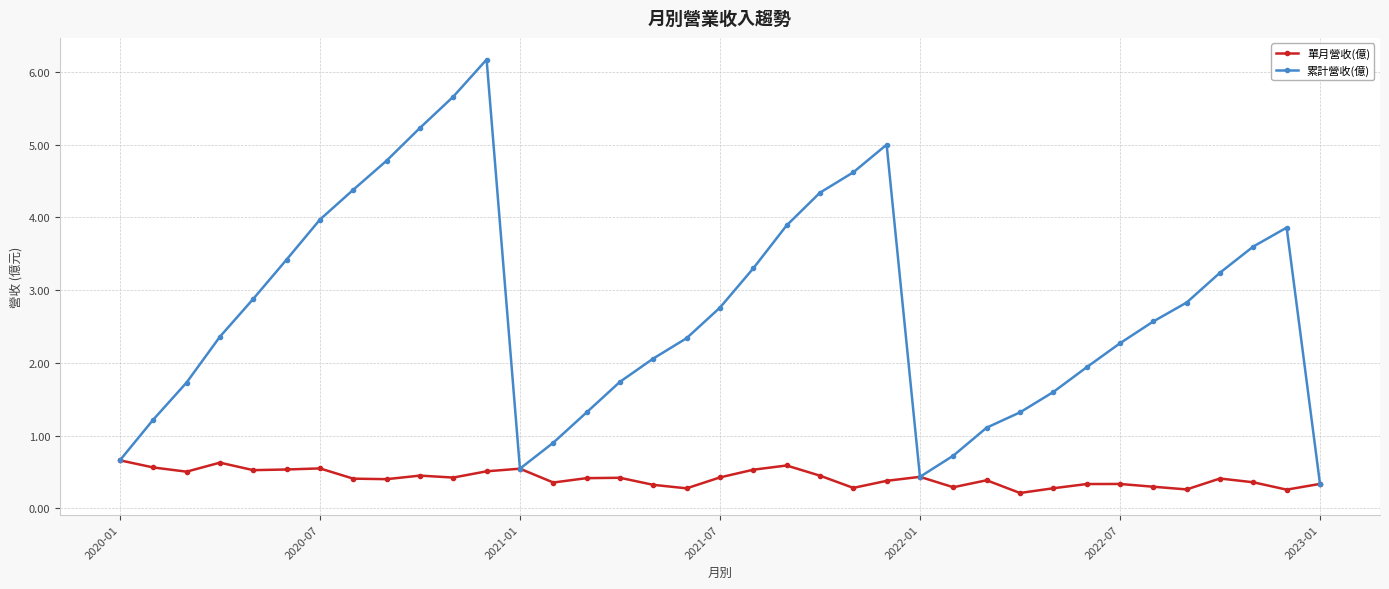

Count the number of data series in this chart.

2